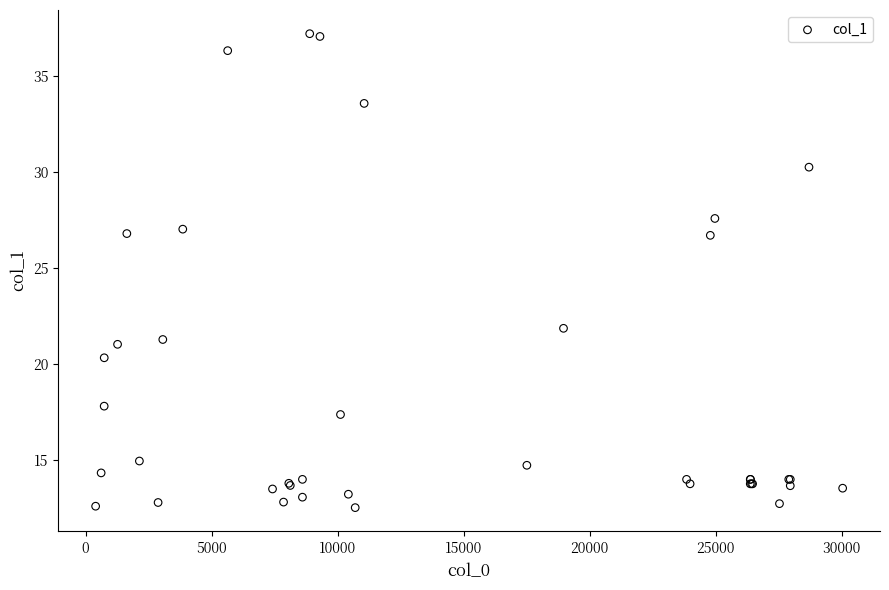

What Y value in the scatter plot is closest to 24?

21.9